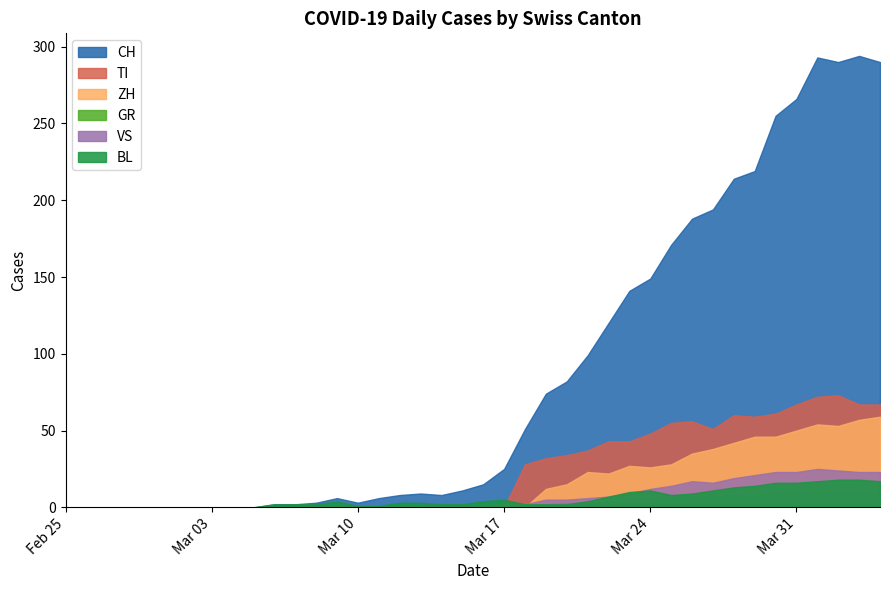

Which series has the largest total across all categories?

CH